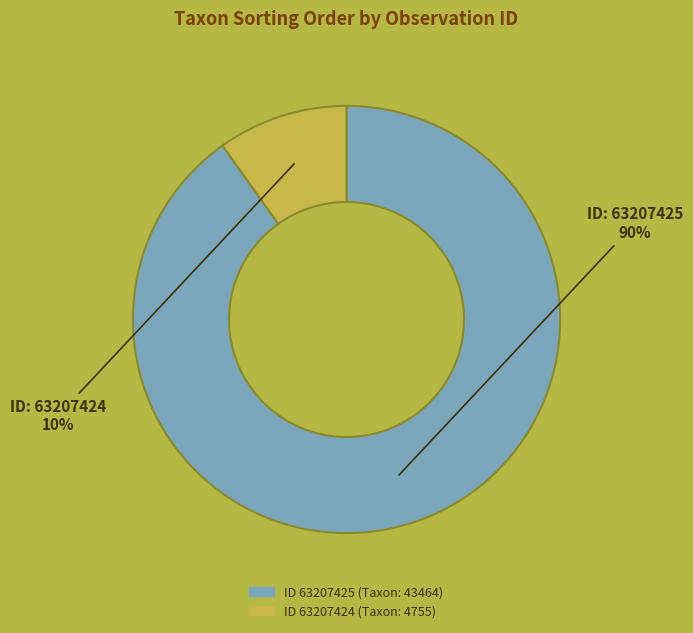

Is there any slice that represents more than half of the pie?

Yes